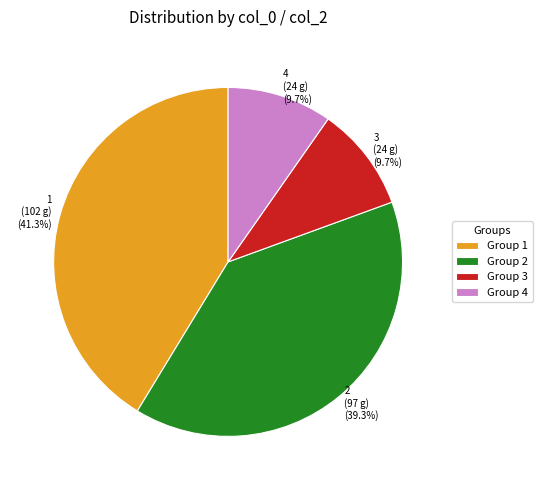

Is there any slice that represents more than half of the pie?

No